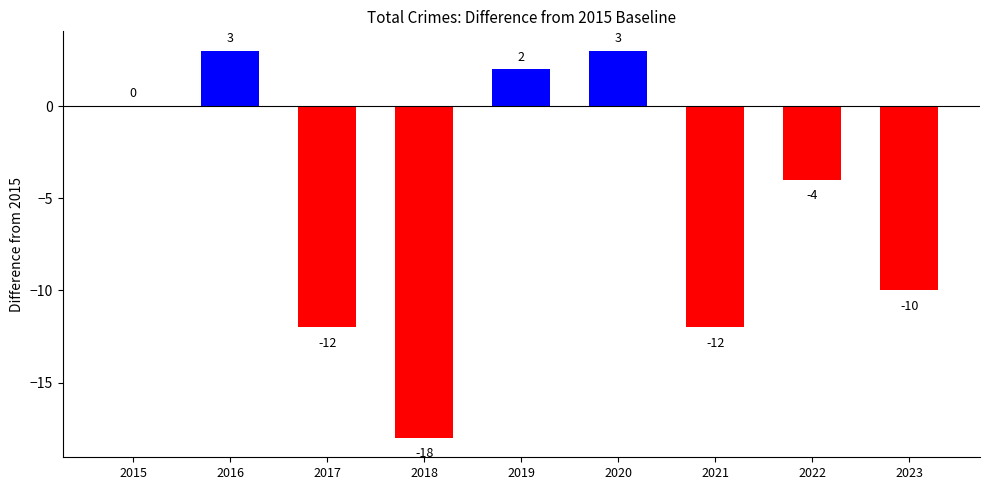

Reading left to right, list all the values displayed in this chart.

2015=0	2016=3	2017=-12	2018=-18	2019=2	2020=3	2021=-12	2022=-4	2023=-10